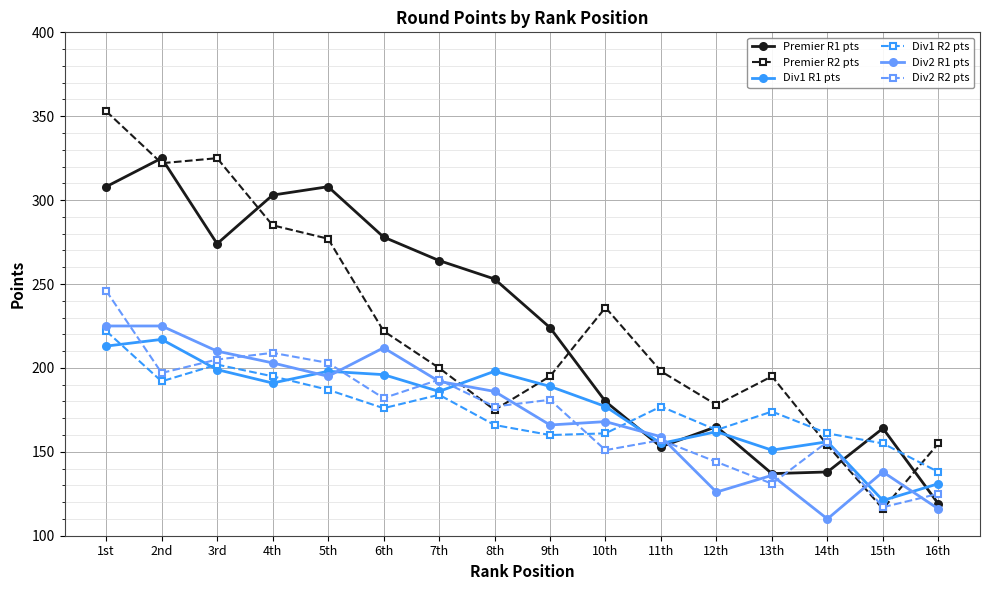

What is the average value of the Div2 R1 pts series?

173